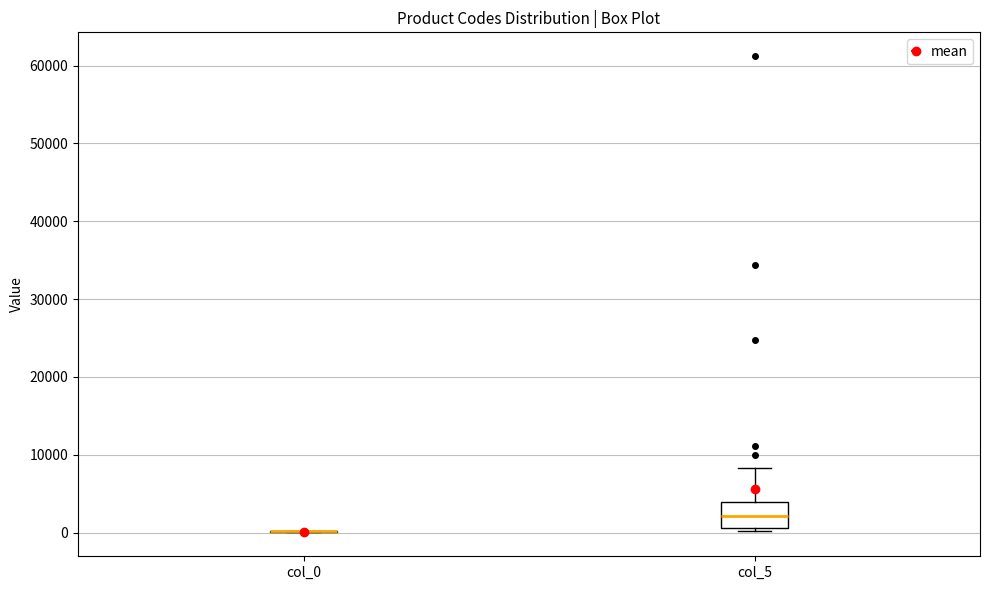

Reading left to right, transcribe this box plot: for each box, give where its median line is, the range the box spans, and where its two whiskers end, as read against the y-axis. The values are not printed on the chart, so give them approximately, as read against the axis.

col_0: box collapsed to a line at 0, whiskers 0 to 0
col_5: median 2000, box 1000 to 4000, whiskers 0 to 8000